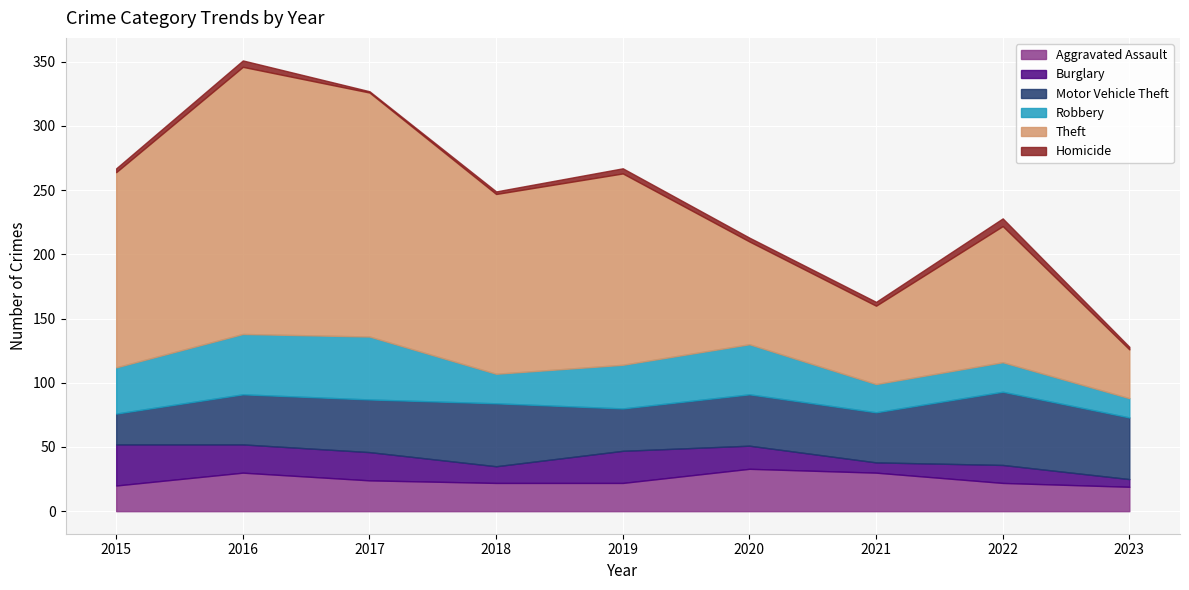

True or false: Theft and Aggravated Assault cross at least once.

False